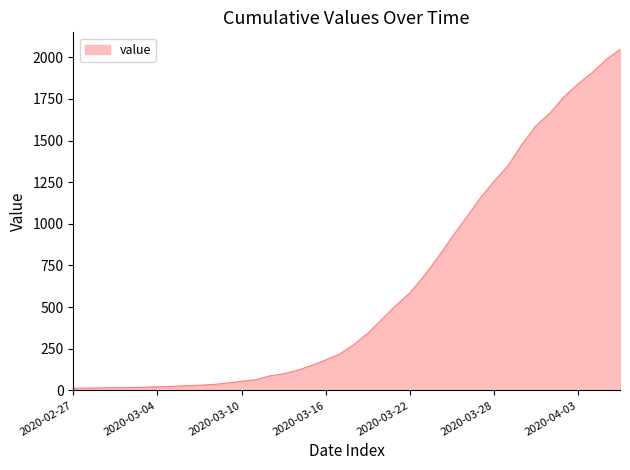

What is the maximum value shown in the chart?

2047